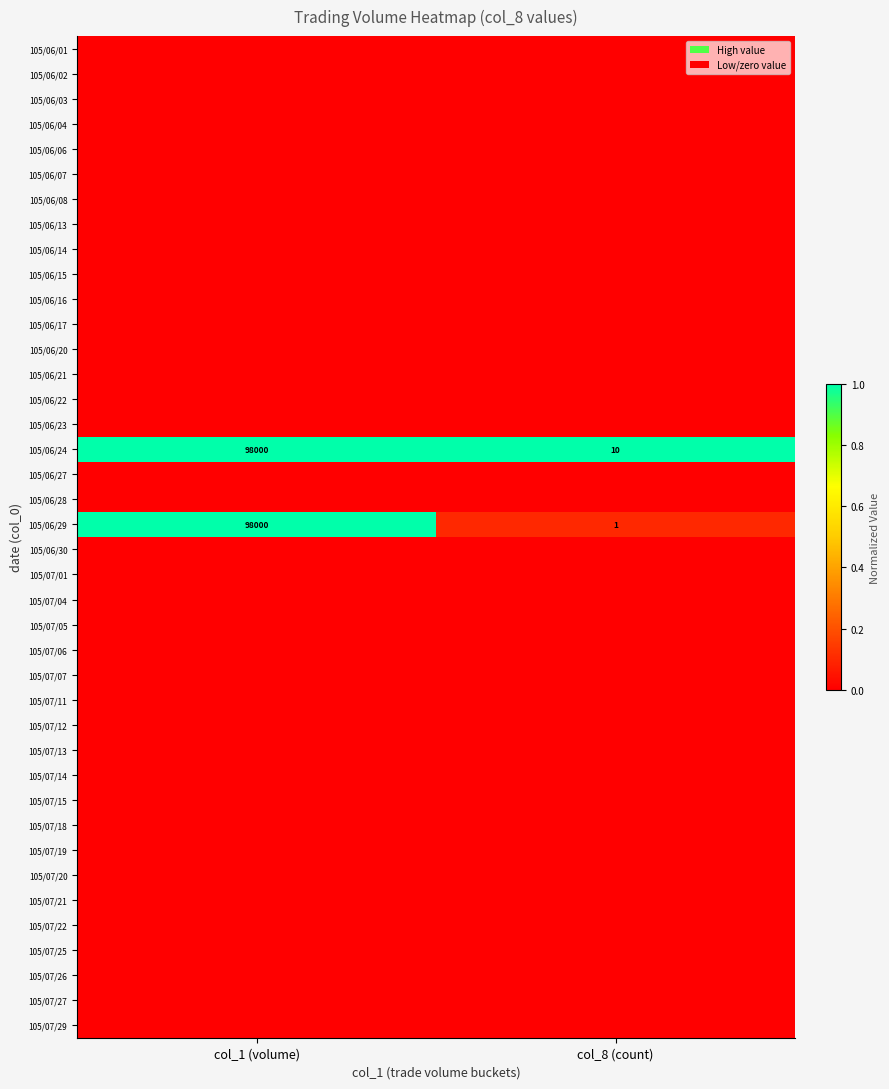

Is it true that 105/06/24 equals 98000 at col_1 (volume)?

True